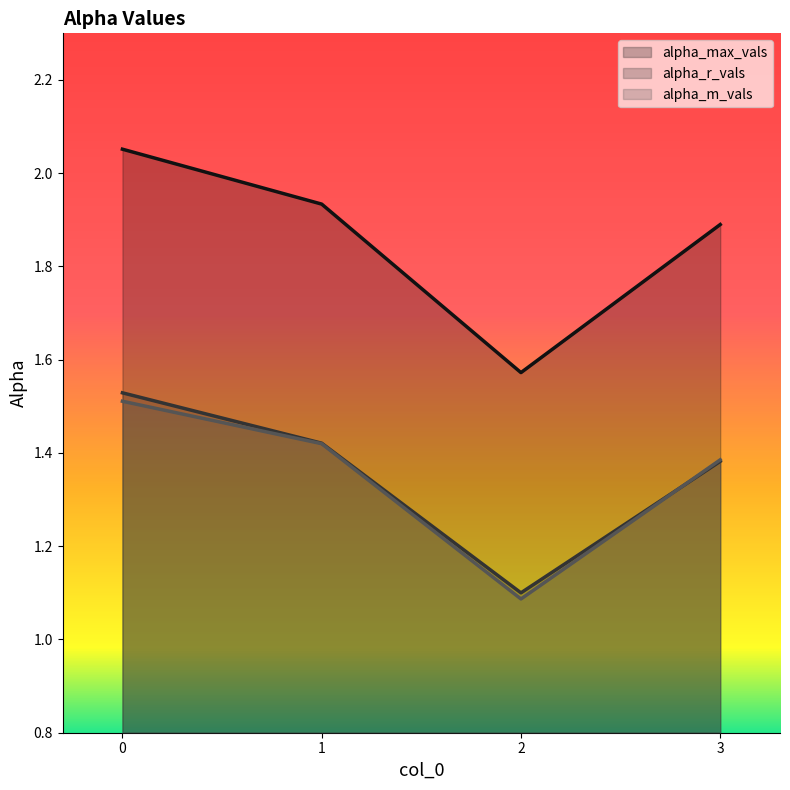

At which label does alpha_r_vals reach its minimum?

2